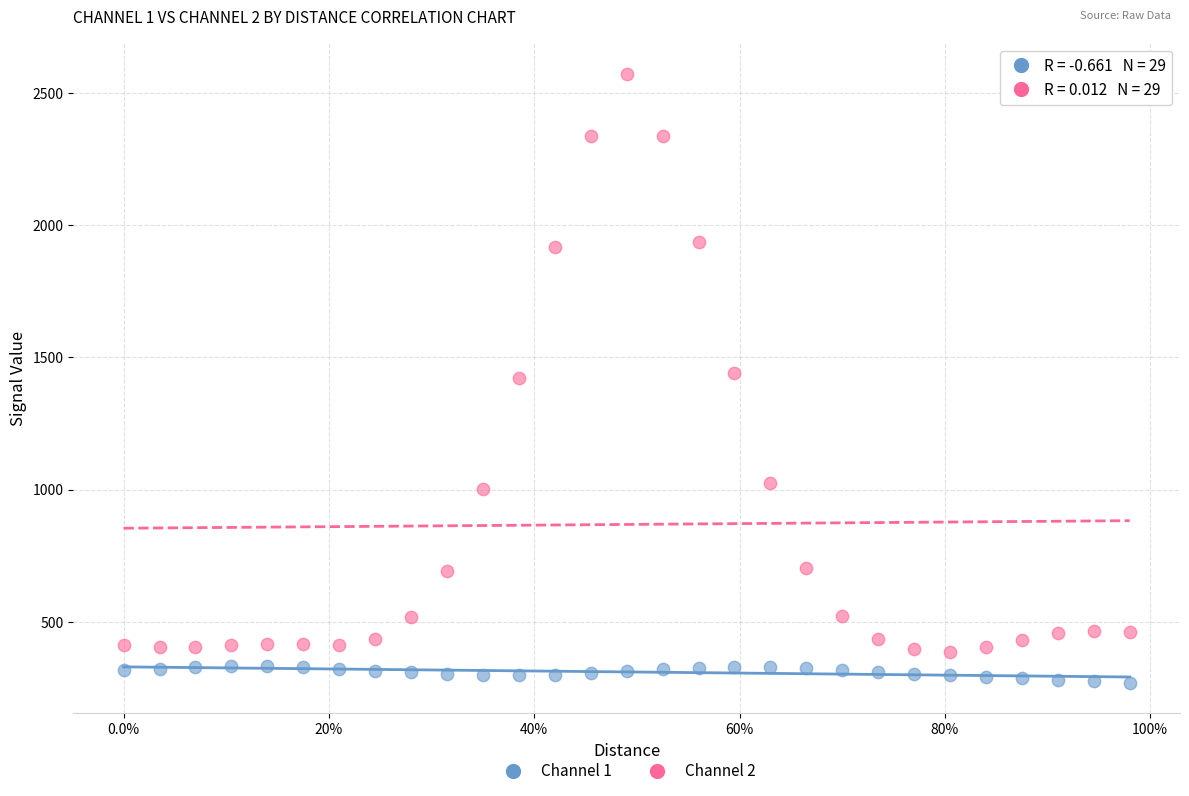

Which series contains the lowest Y value?

Channel 1